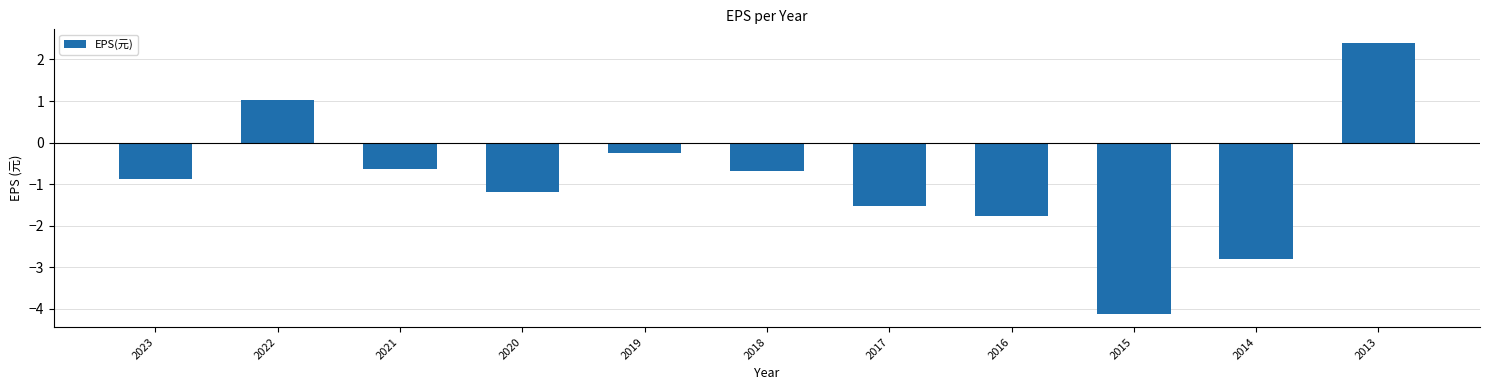

What is the change in value from 2015 to 2014?

+1.3